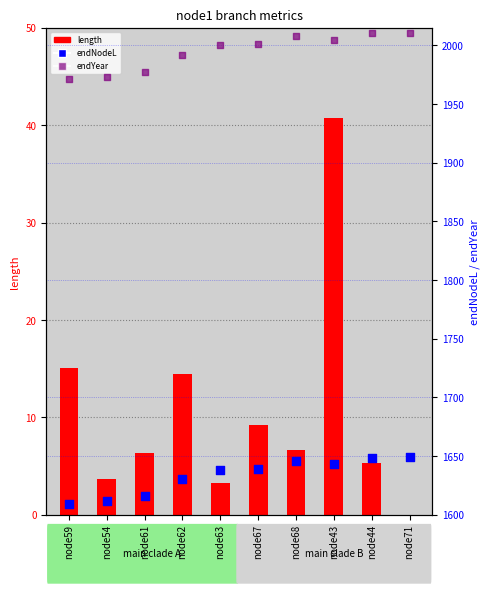

Which series contains the highest Y value?

endYear